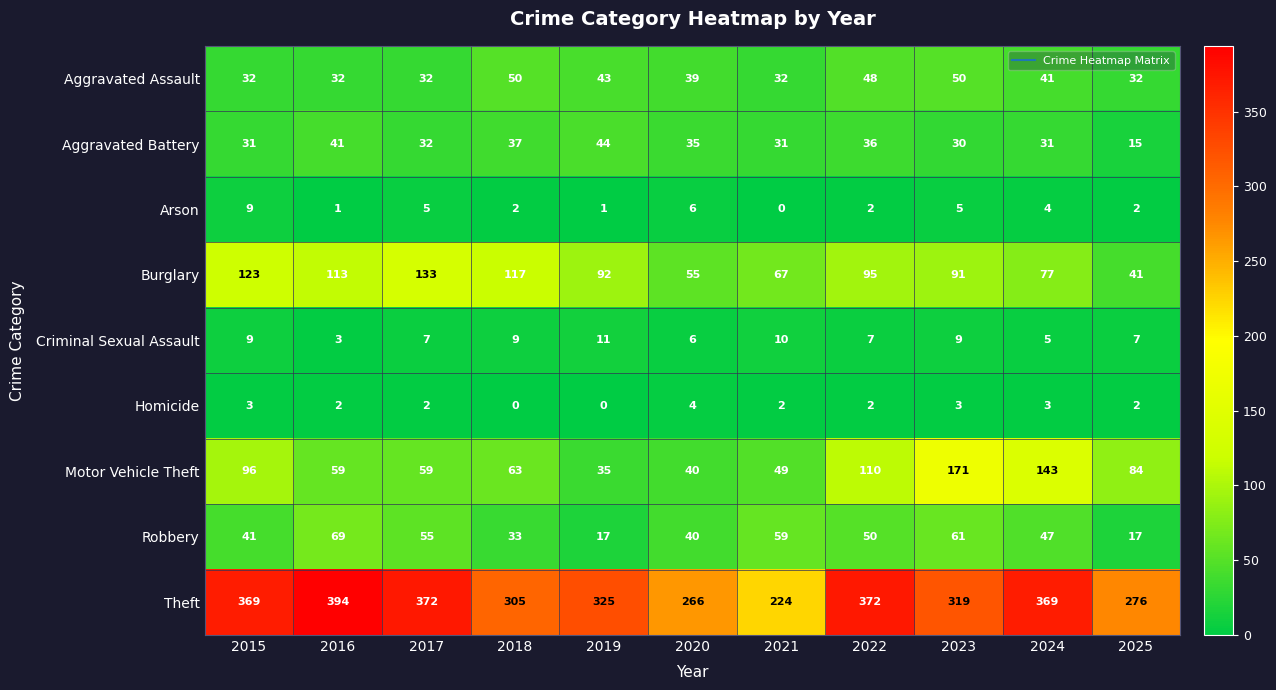

Which series has the widest spread of values?

Theft